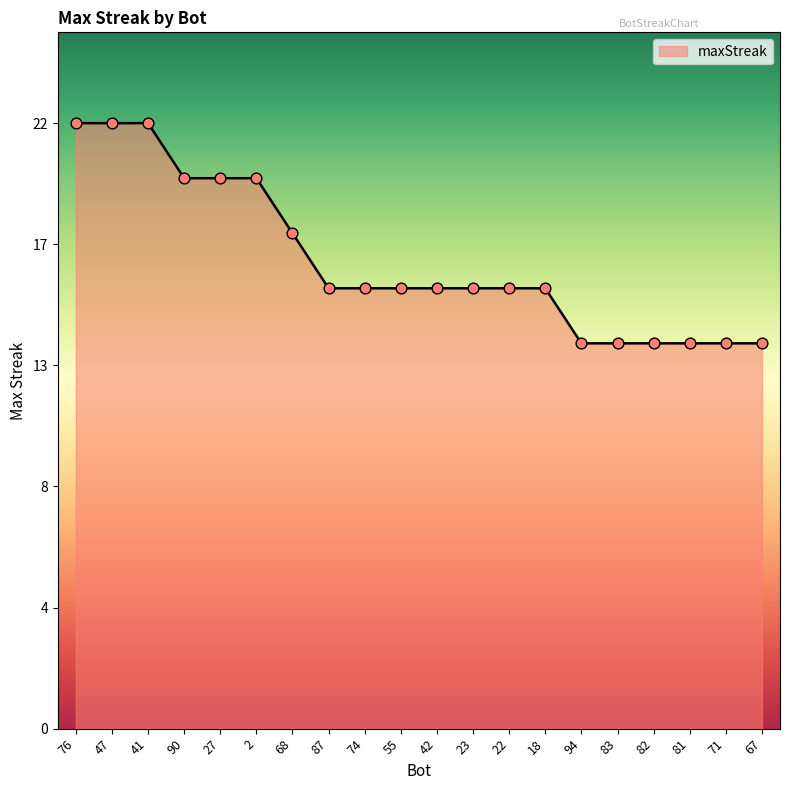

Which has a higher value, 74 or 67?

74